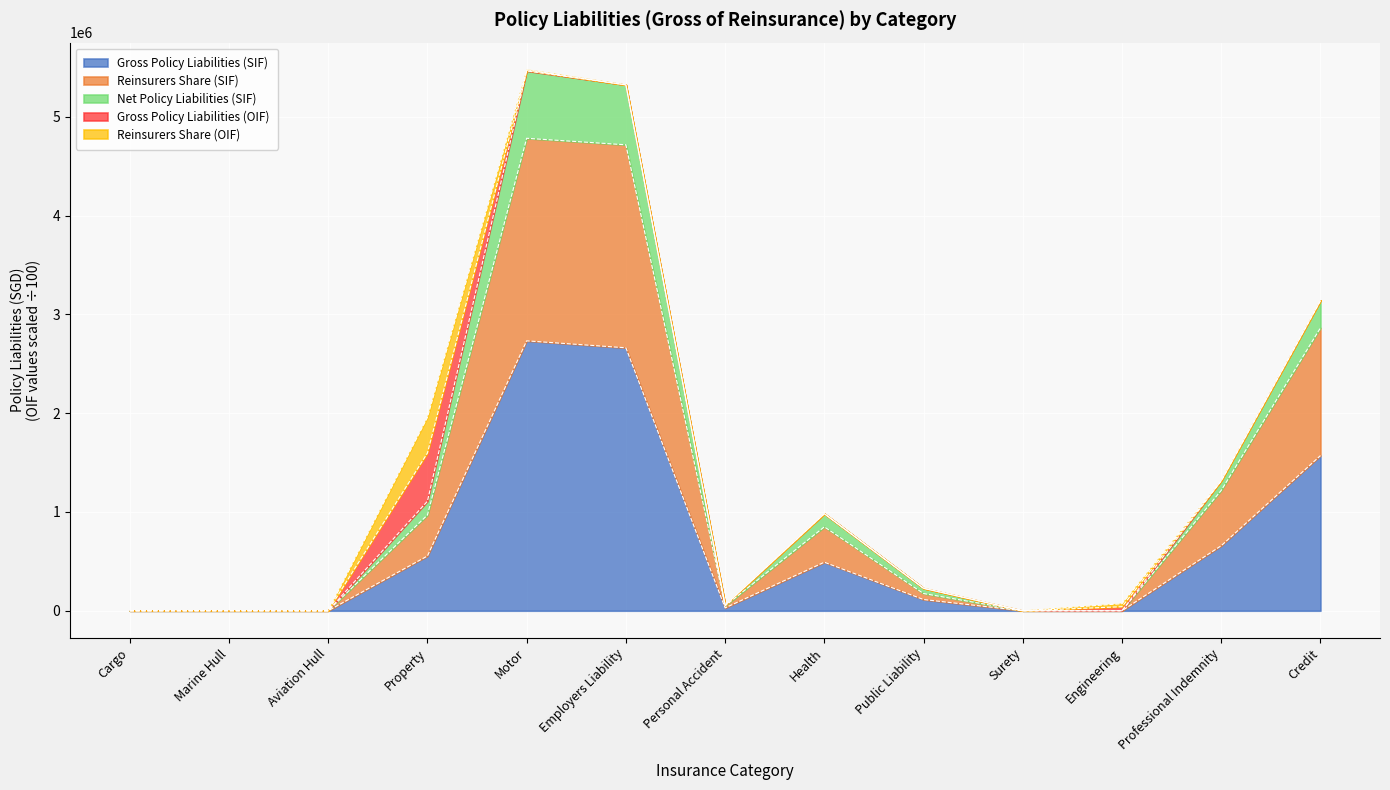

True or false: Net Policy Liabilities (SIF) has a value of 2162719 at Motor.

False